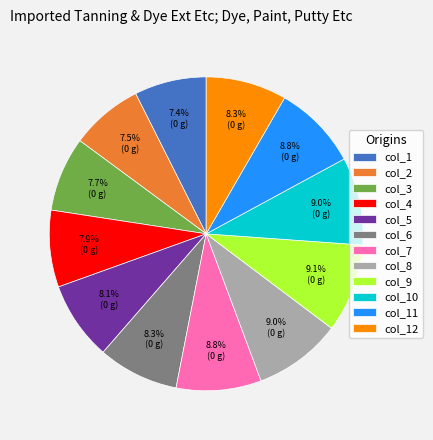

Is there any slice that represents more than half of the pie?

No